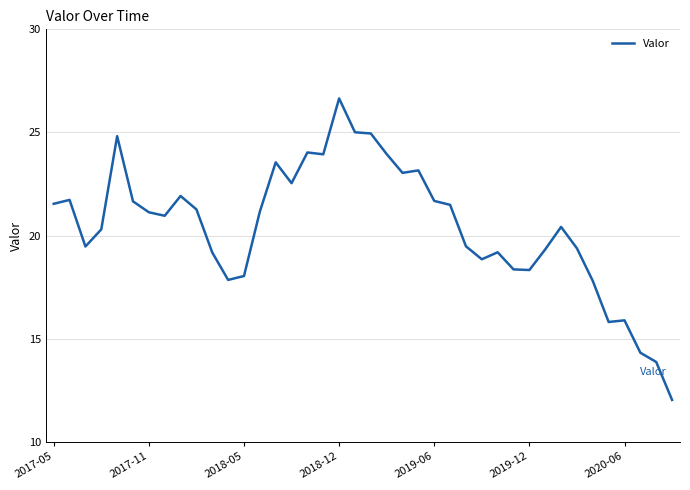

What is the difference between the maximum and minimum values?

14.6